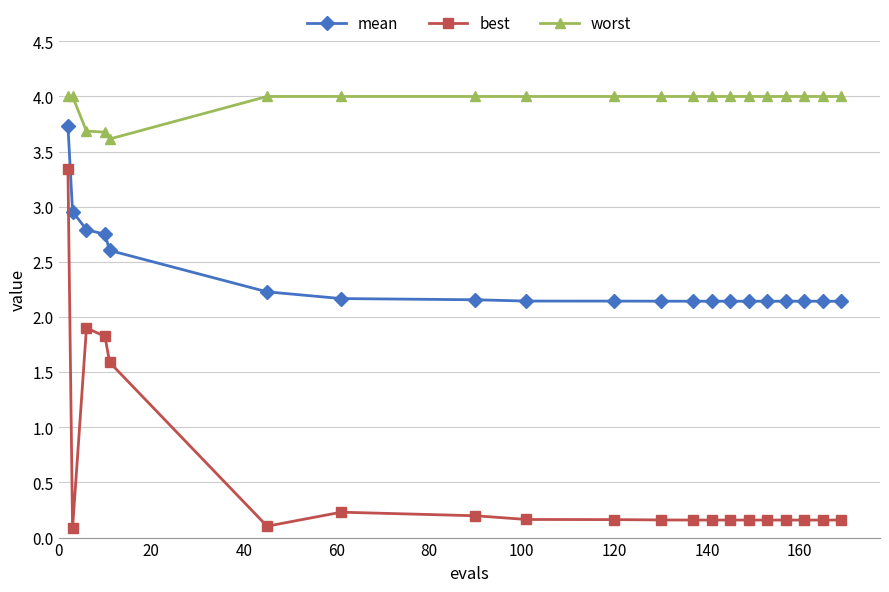

What is the greatest value displayed?

4.0